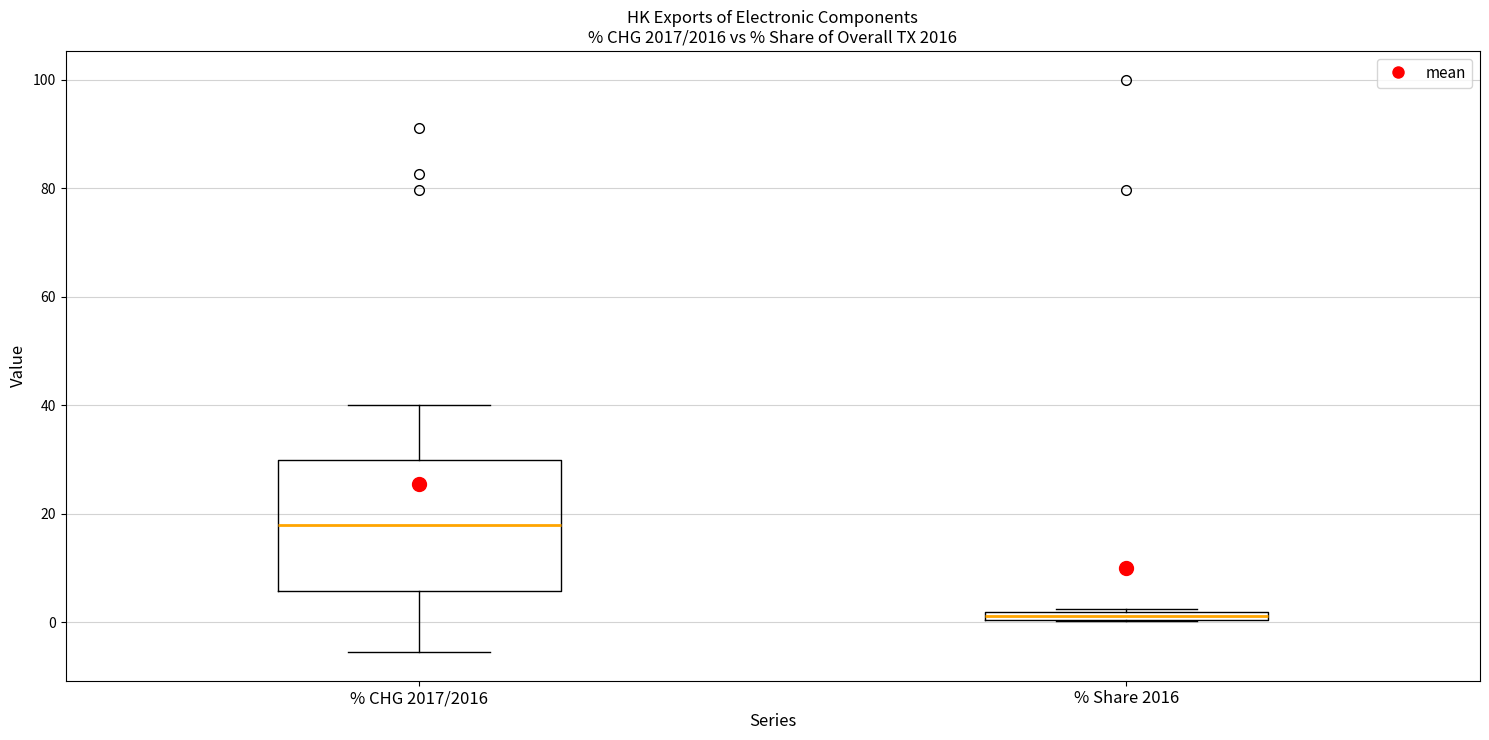

Comparing the boxes themselves (not the whiskers), which one is the tallest?

% CHG 2017/2016